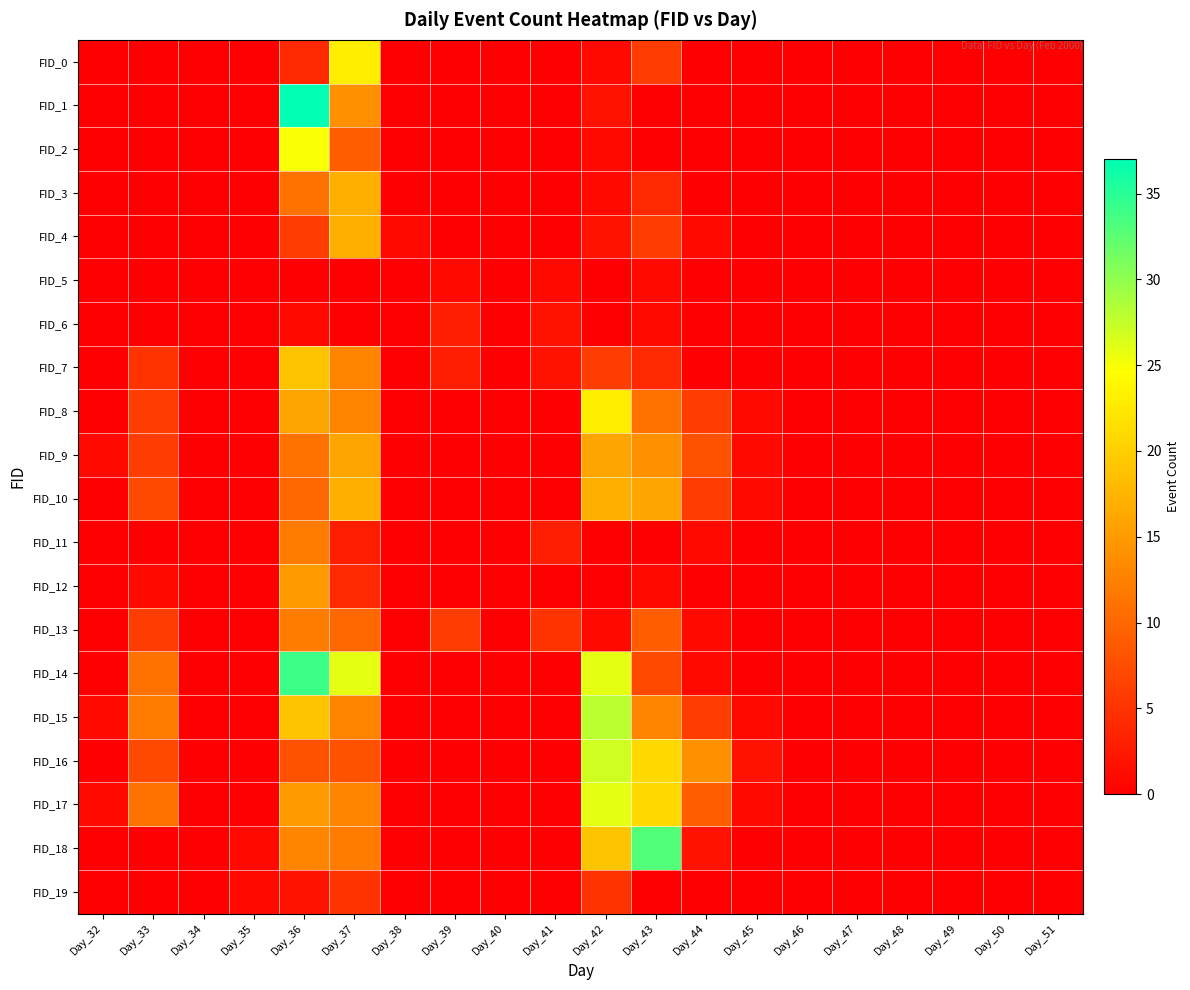

How many categories are shown in the chart?

20